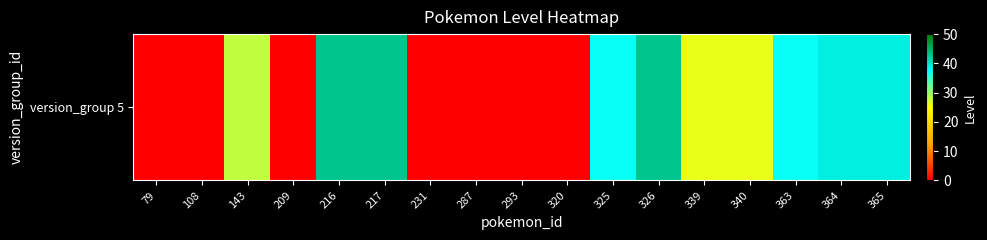

Which has a higher value, 293 or 217?

217